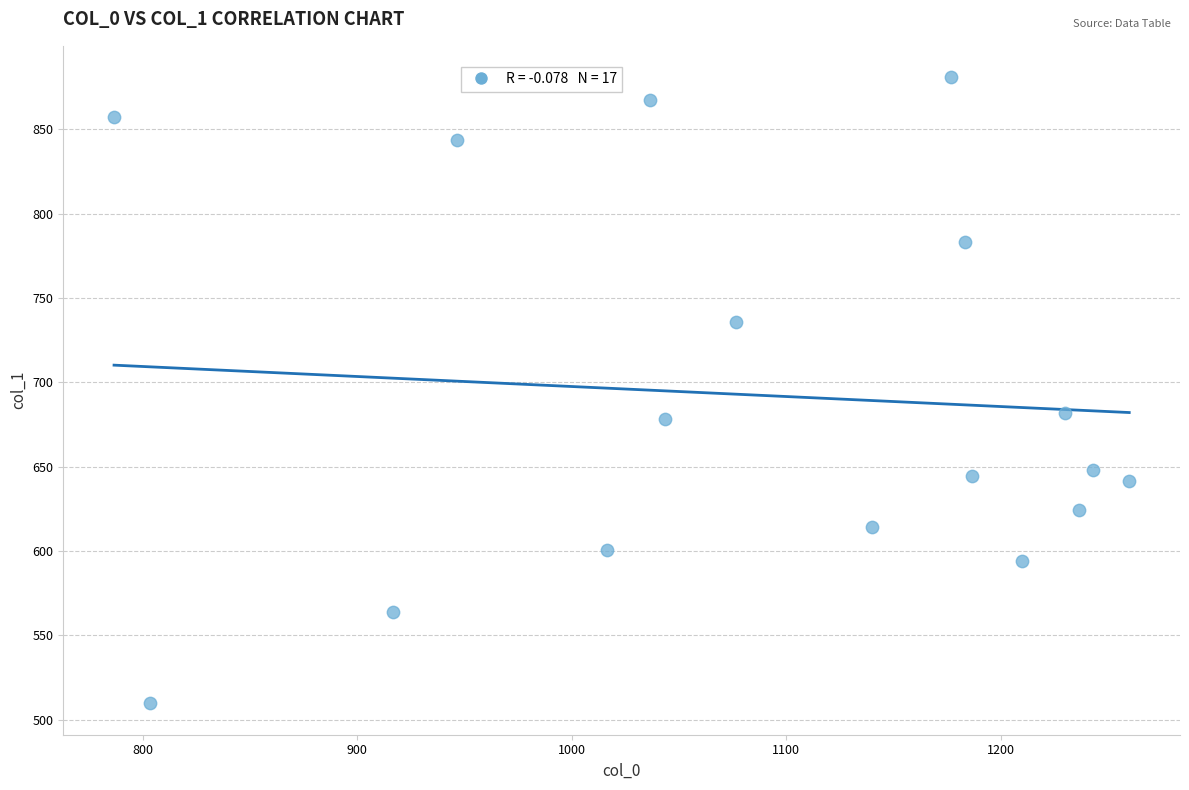

What is the range of X values (max minus min)?

473.3